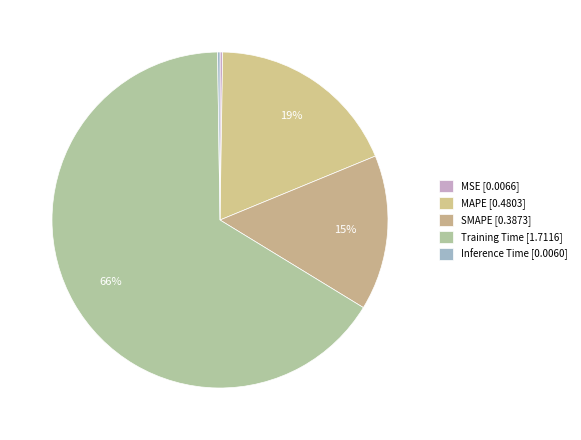

To the nearest percent, what is the average slice percentage?

20%